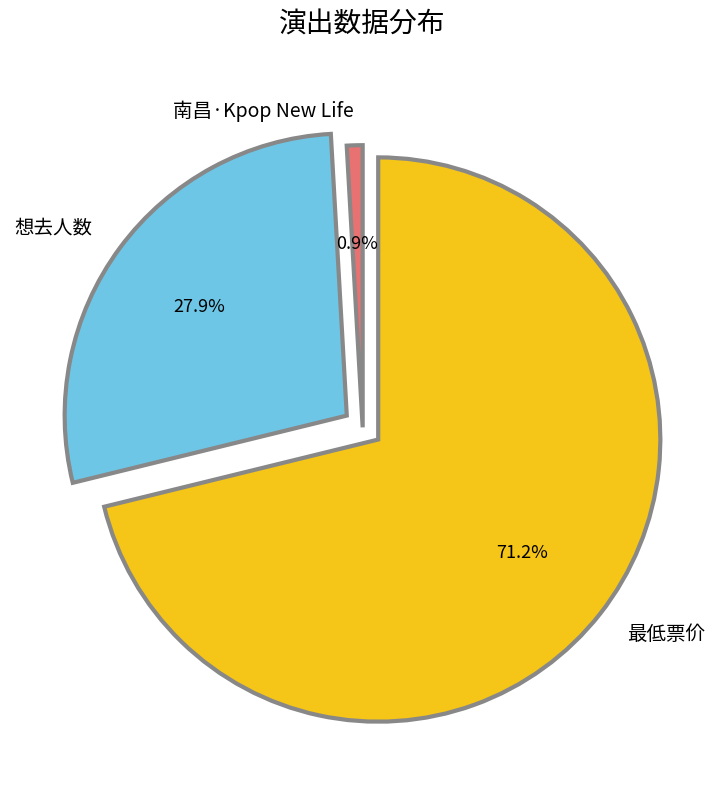

To the nearest percent, what is the difference between the 想去人数 and 最低票价 slice percentages?

43%